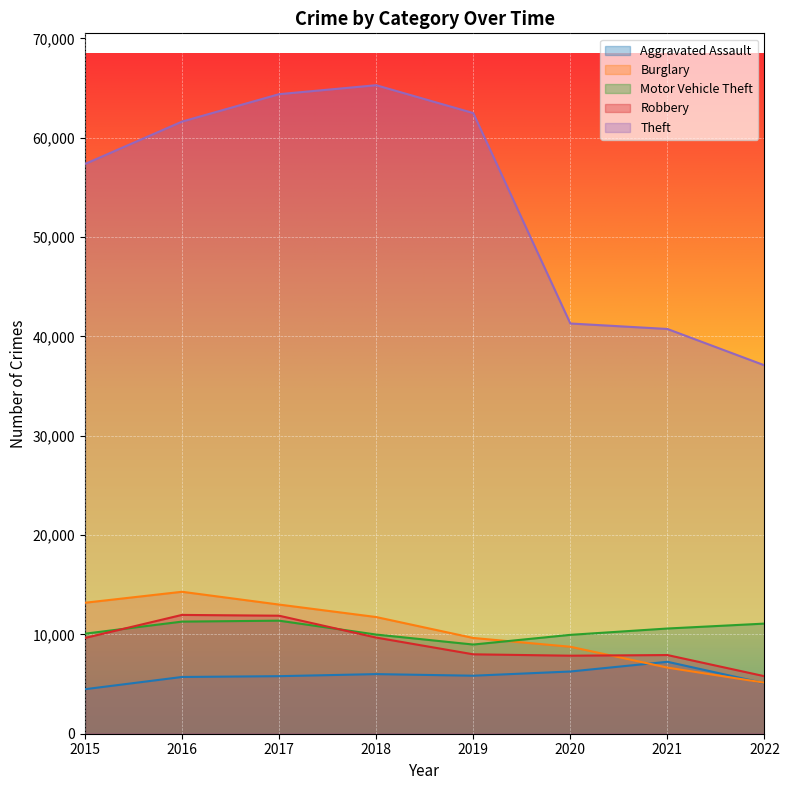

Where do Robbery and Motor Vehicle Theft first cross each other?

2015 and 2016